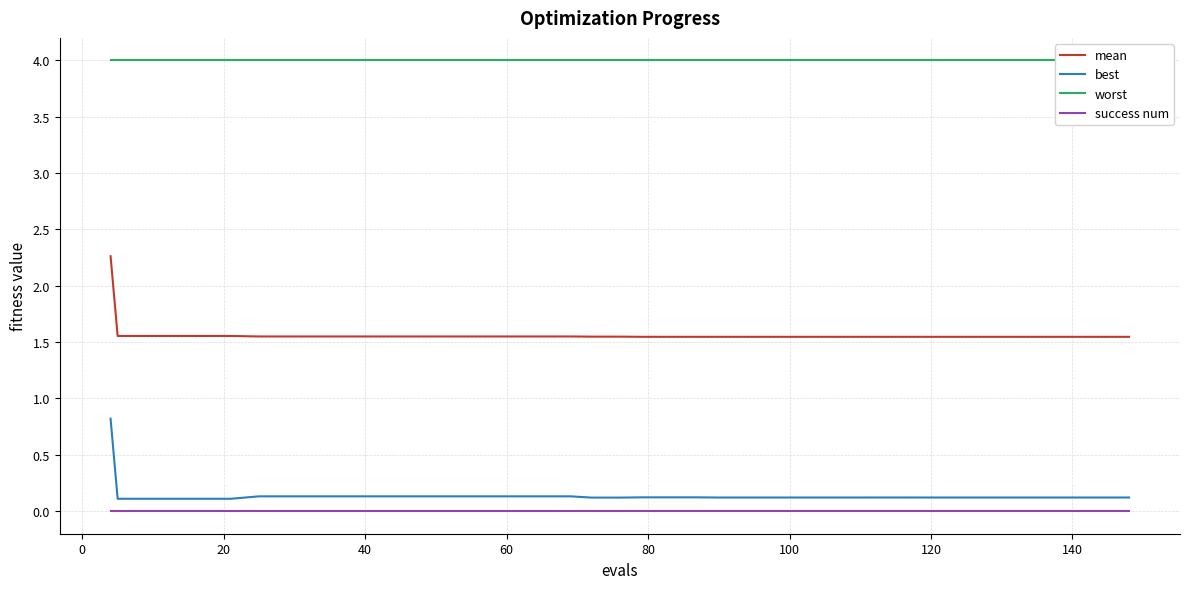

True or false: success num and best intersect in this chart.

False